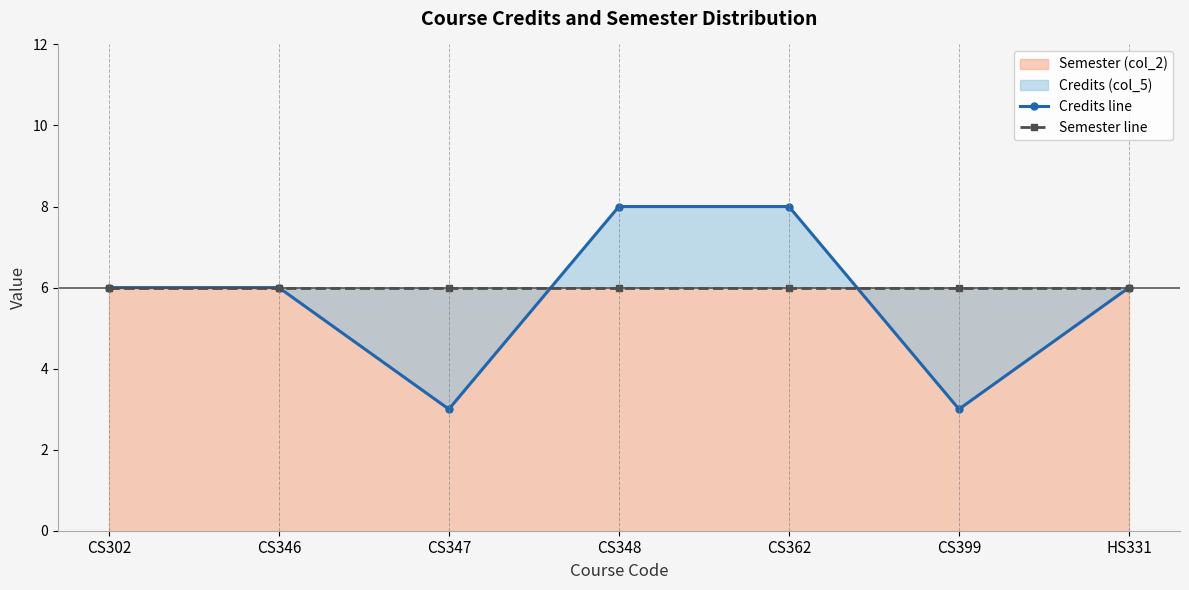

Is it true that Semester line equals 9 at CS347?

False